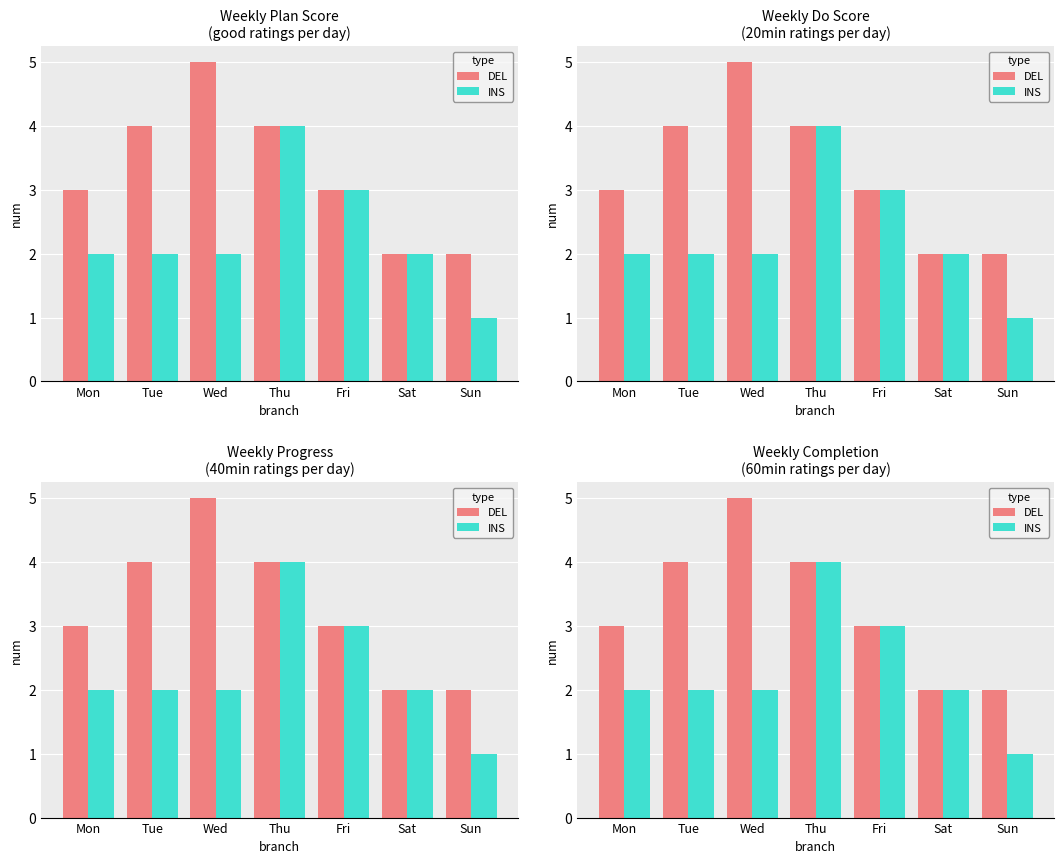

Which label corresponds to the smallest value in the chart?

Sun